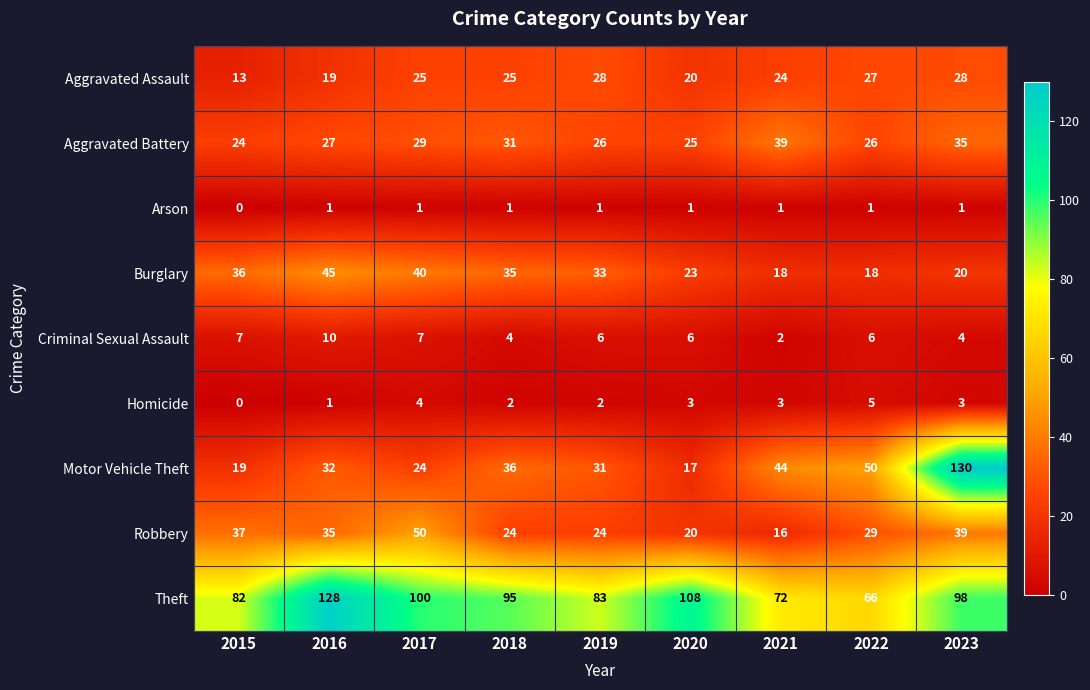

Which label corresponds to the smallest value in the chart?

2015